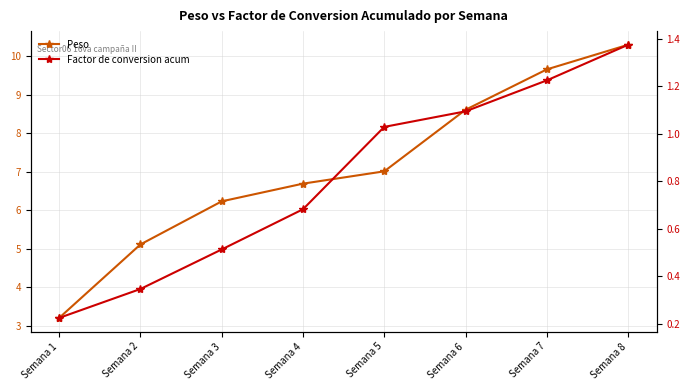

Rank the series by their maximum value, from highest to lowest.

Peso, Factor de conversion acum